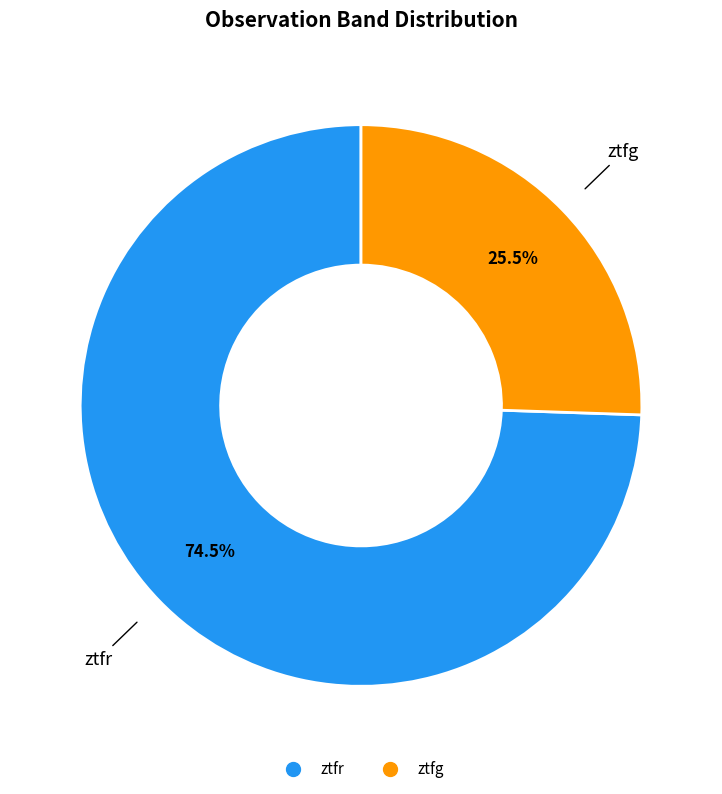

To the nearest percent, what is the difference between the largest and smallest slice percentages?

49%